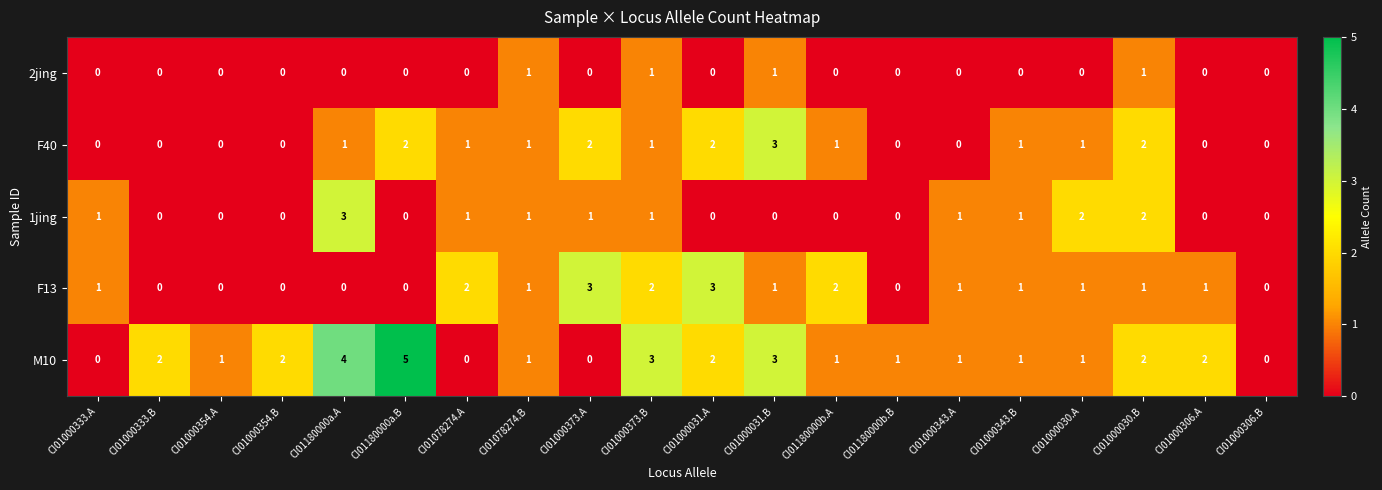

How many distinct data groups are displayed?

5